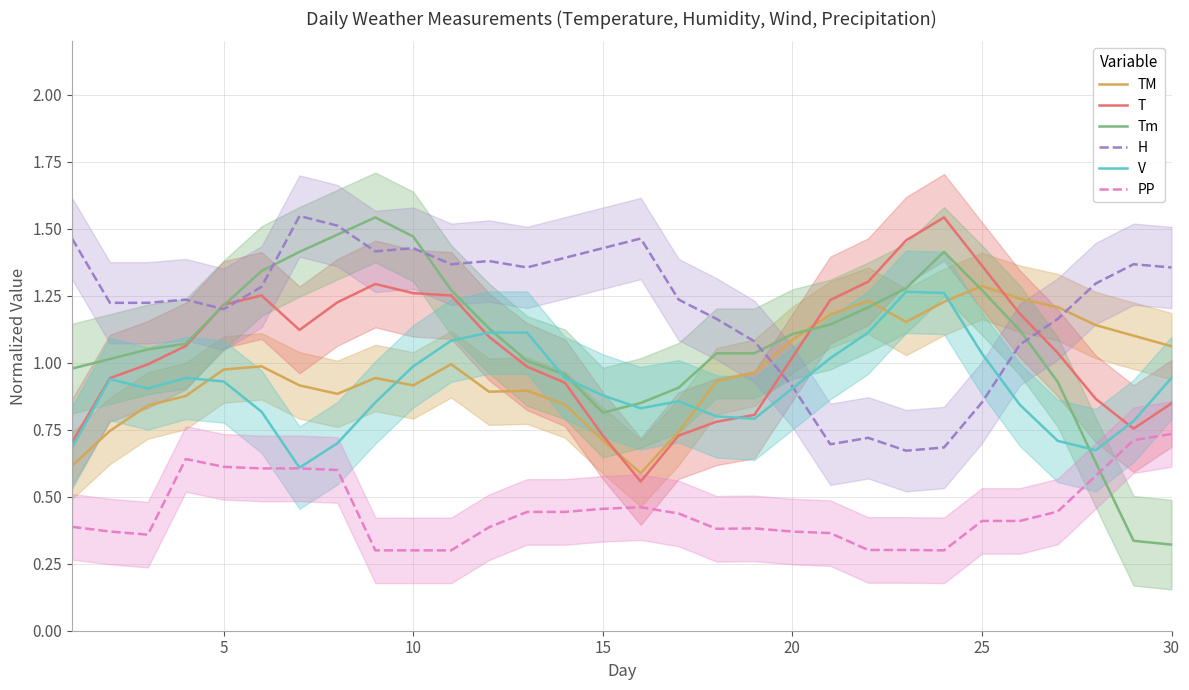

The Tm series shows 2.5 at 10. True or false?

False